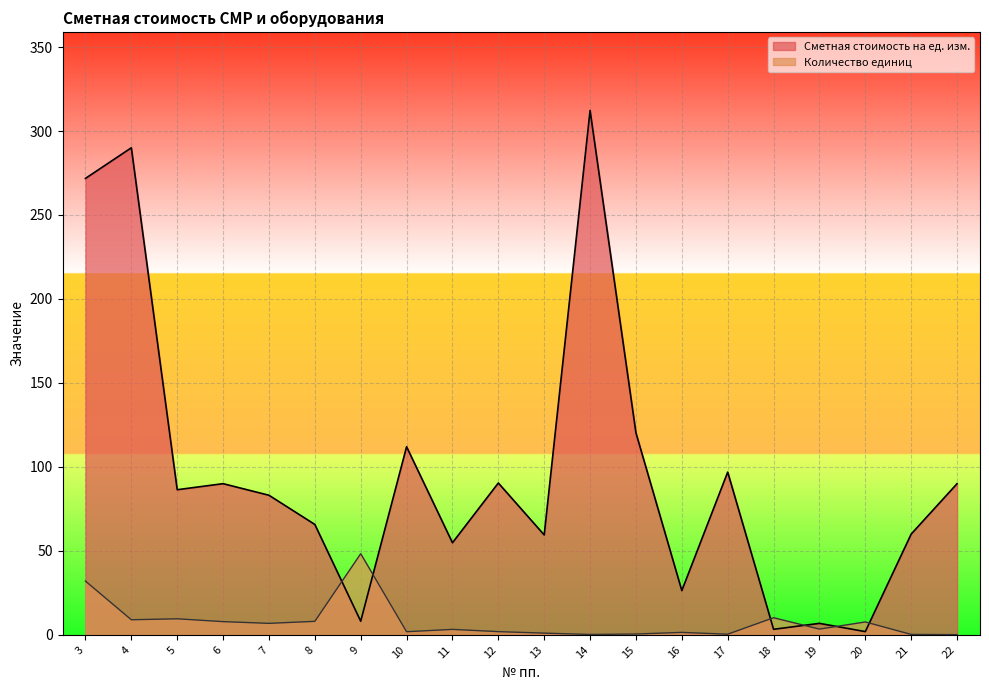

How many data points in Сметная стоимость на ед. изм. are less than 86?

10